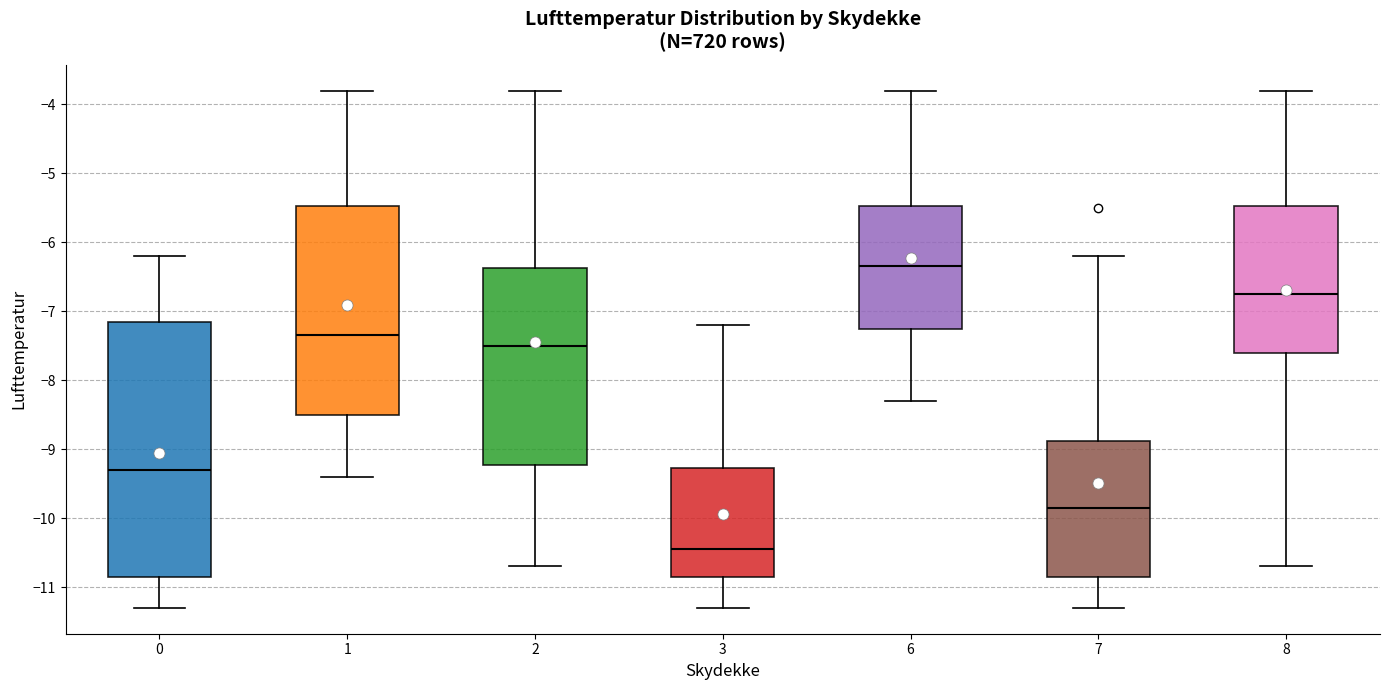

Where does the upper whisker of the box at x = 7 end on the y-axis? The values are not printed on the chart, so give them approximately, as read against the axis.

-6.2